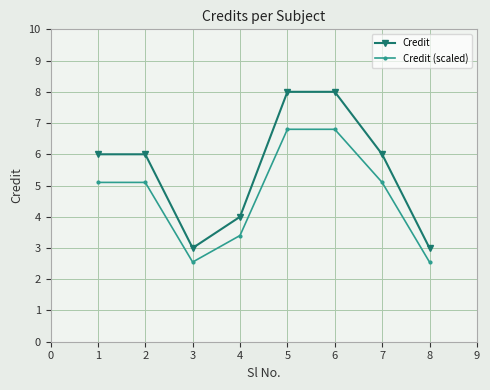

Does the chart display data point markers on the line(s)?

Yes